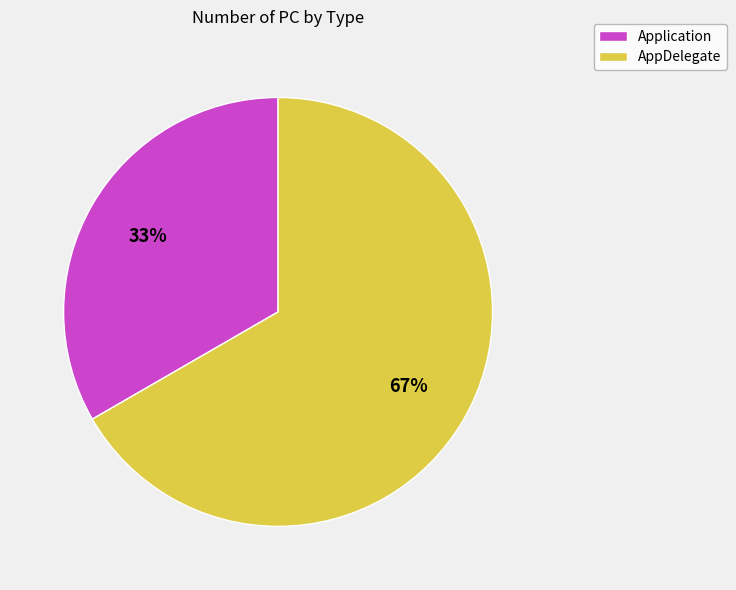

Which slice is the largest?

AppDelegate